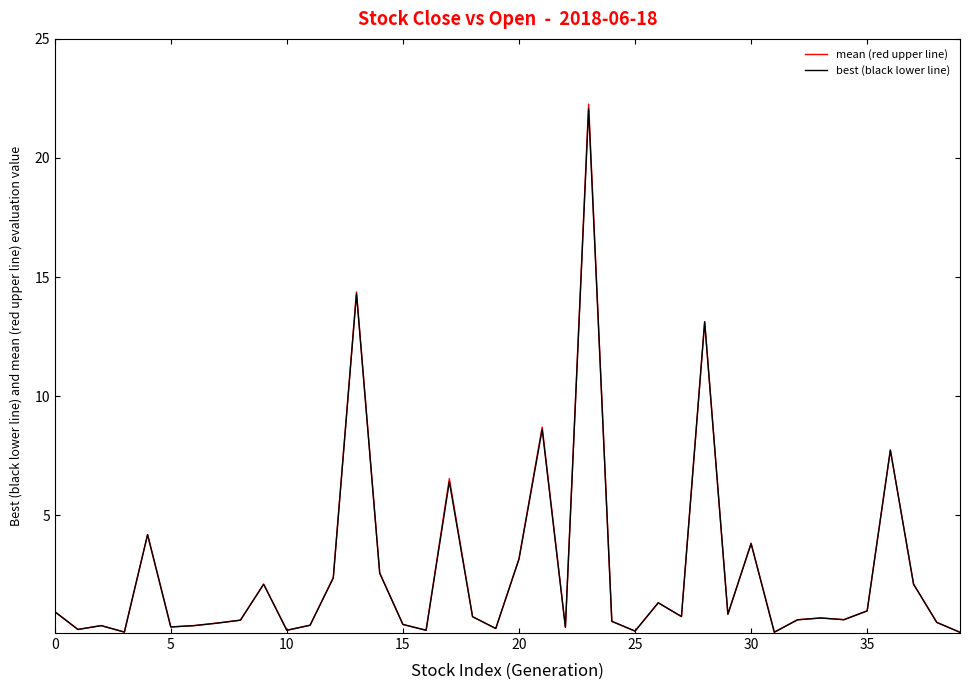

What is the greatest value displayed?

22.3